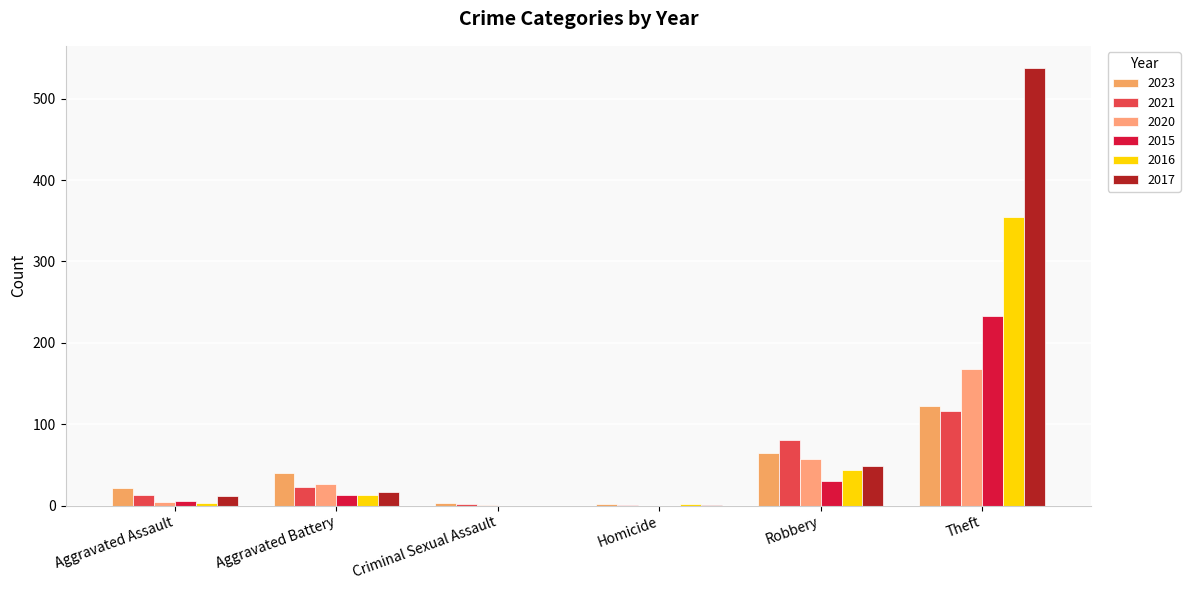

What is the sum of all 2020 values?

256